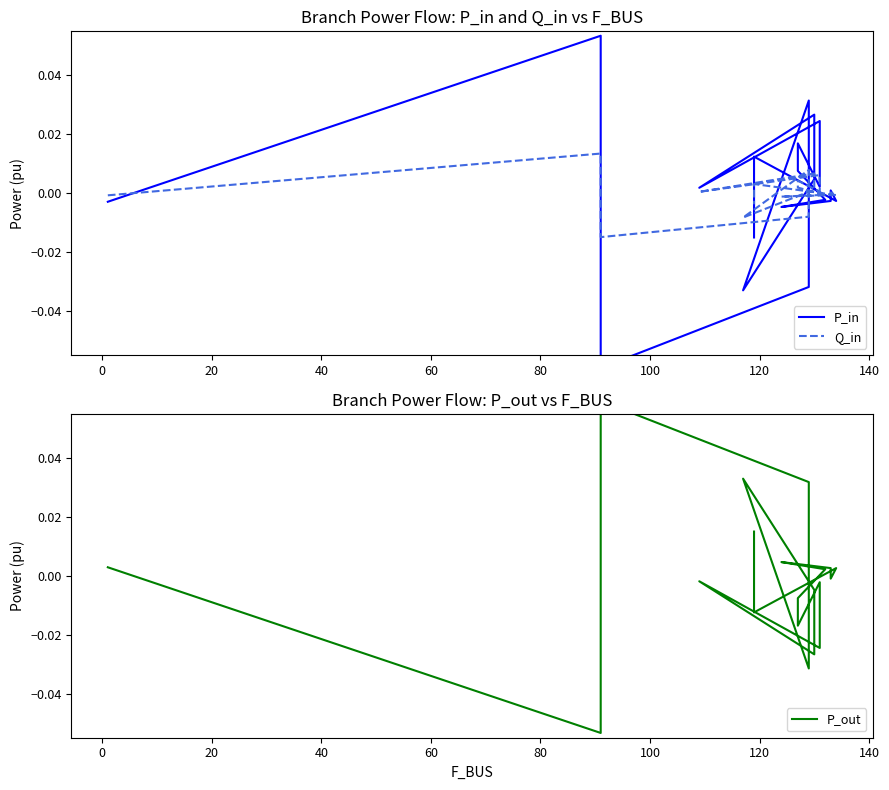

List the series in order of their peak value, highest first.

P_out, P_in, Q_in